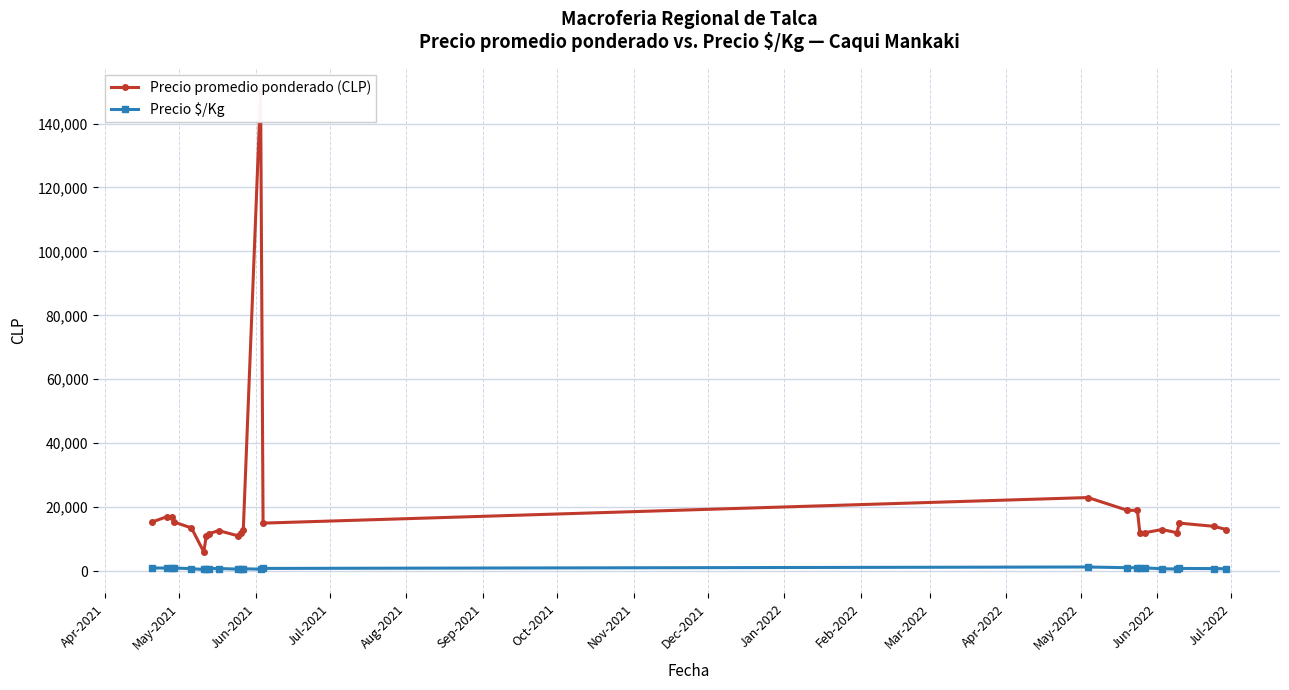

True or false: Precio $/Kg has more than 0 interior local peaks.

True